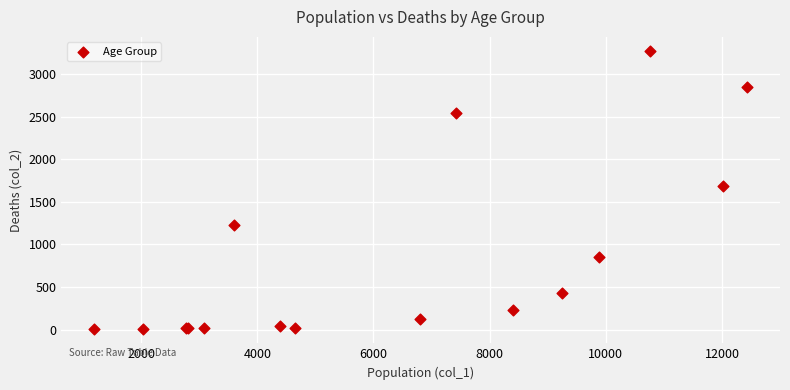

What Y value in the scatter plot is closest to 1638?

1690